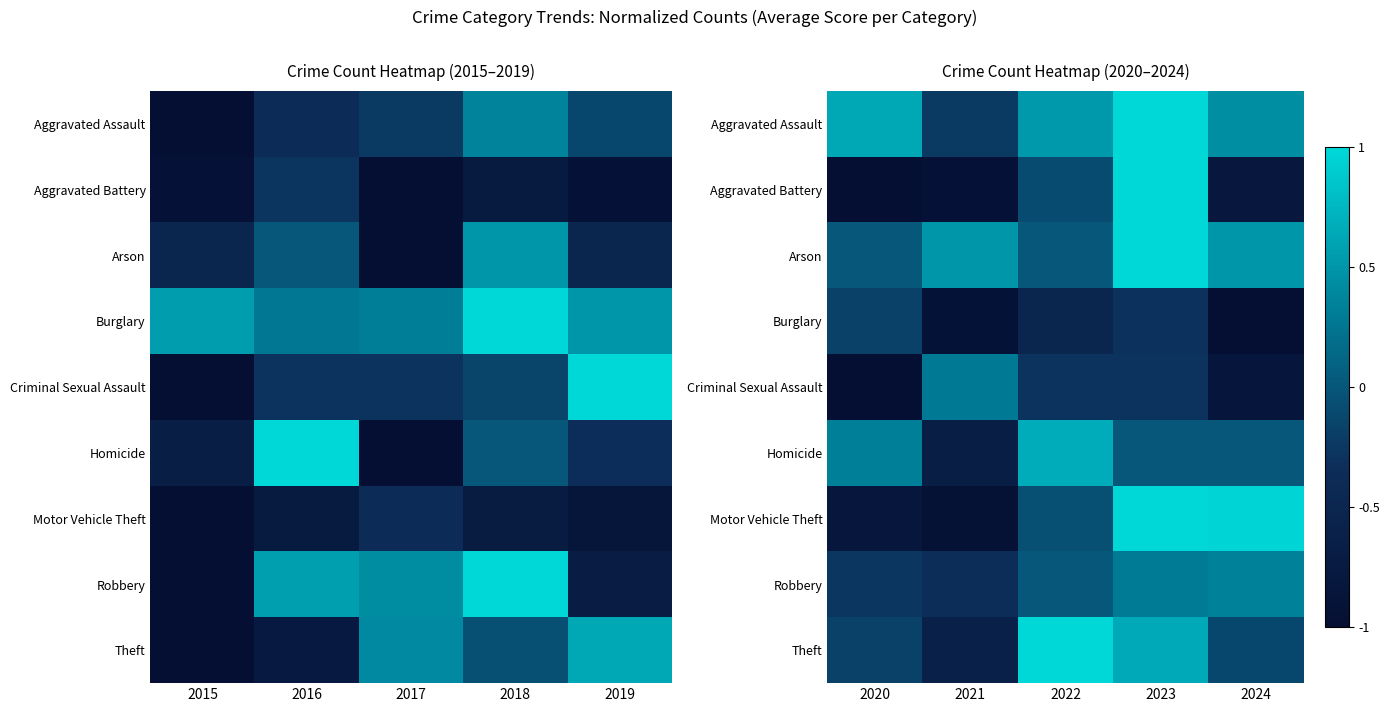

What is the approximate value of Motor Vehicle Theft at 2021?

-0.9